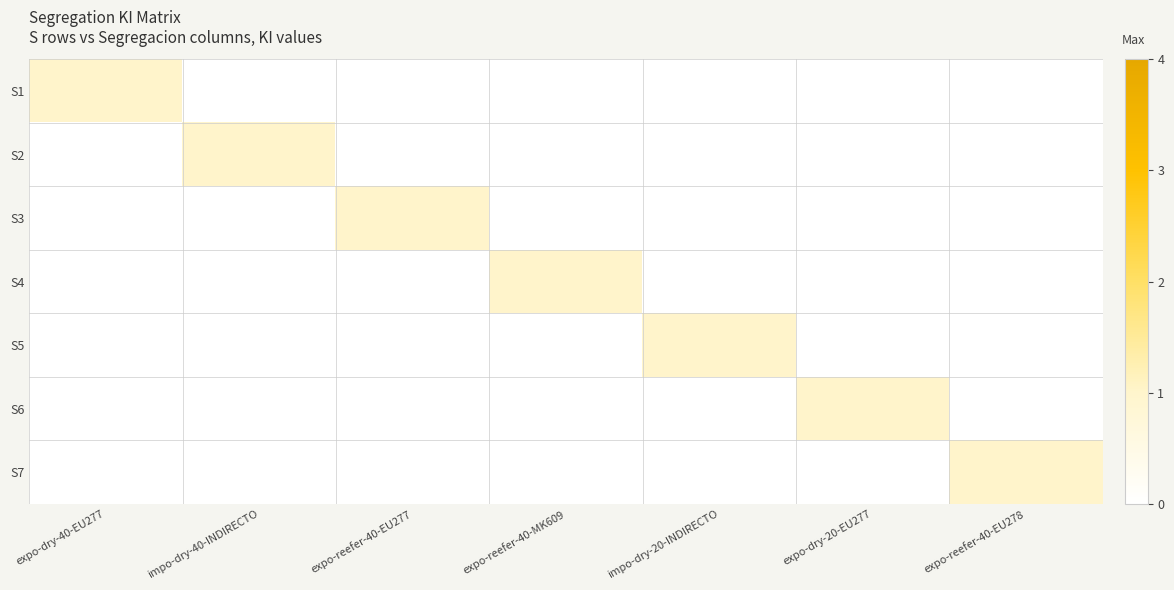

Rank the series by their maximum value, from lowest to highest.

S1, S2, S3, S4, S5, S6, S7